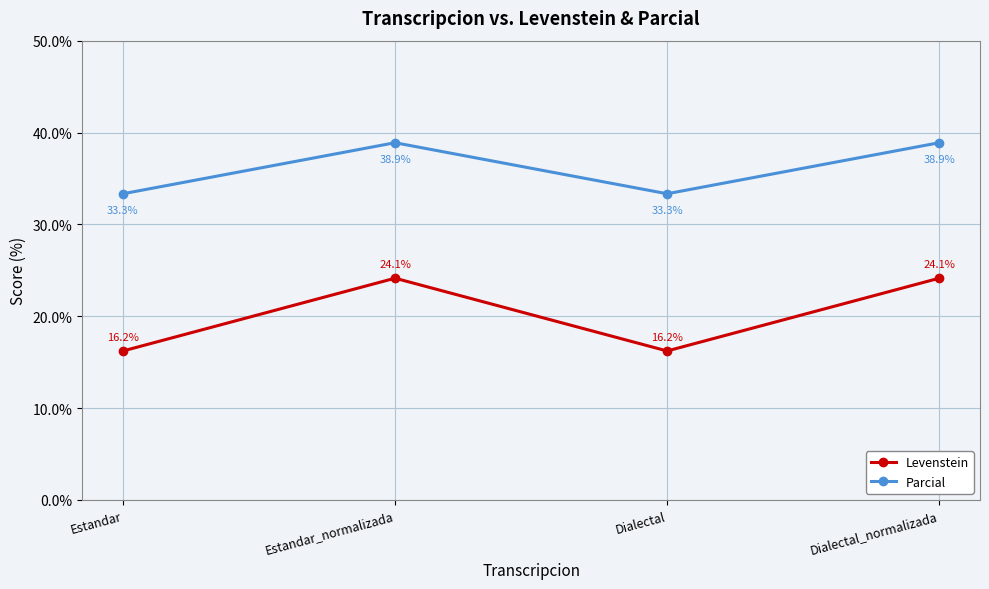

What is the total value across all series at Estandar?

49.5